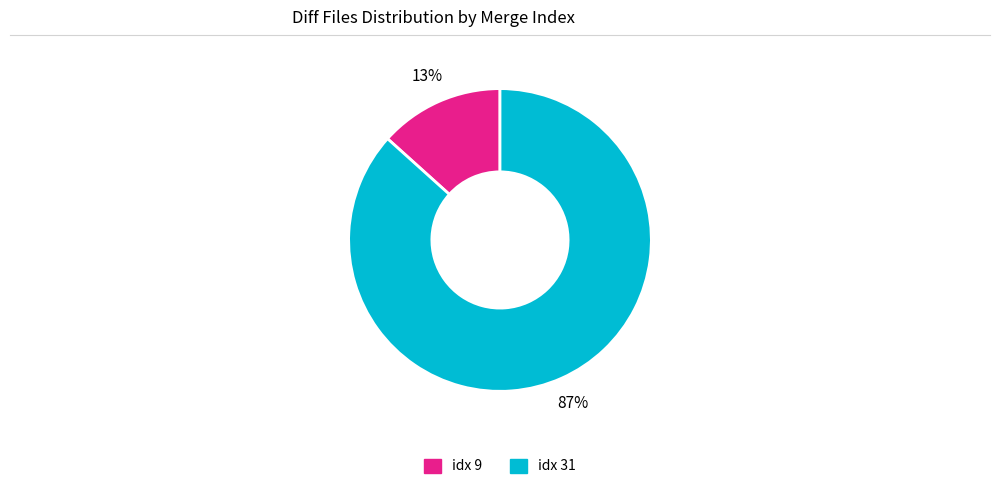

Is there any slice that represents more than half of the pie?

Yes